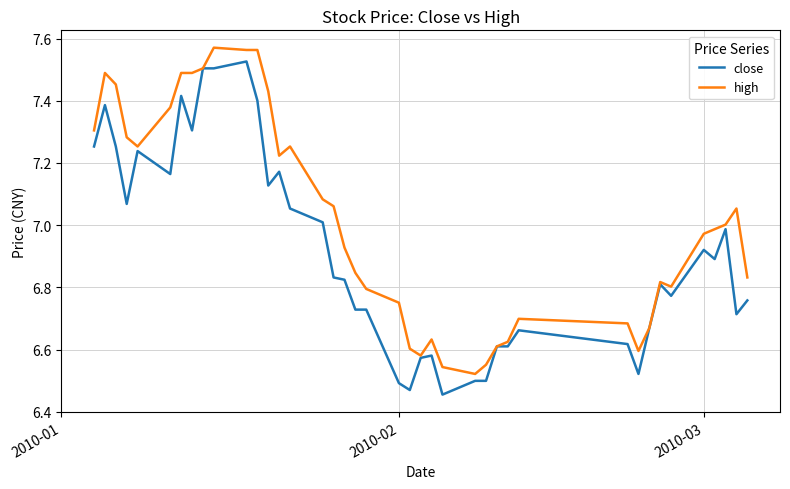

Rank the series by their average value, from highest to lowest.

high, close